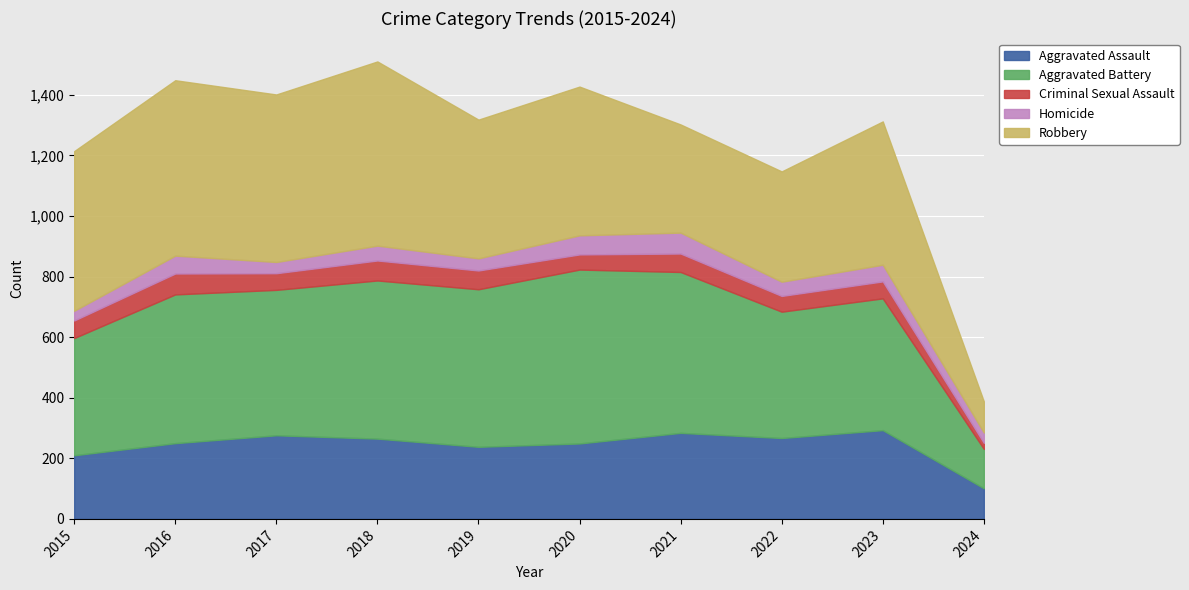

At which label does Aggravated Assault reach its peak?

2023